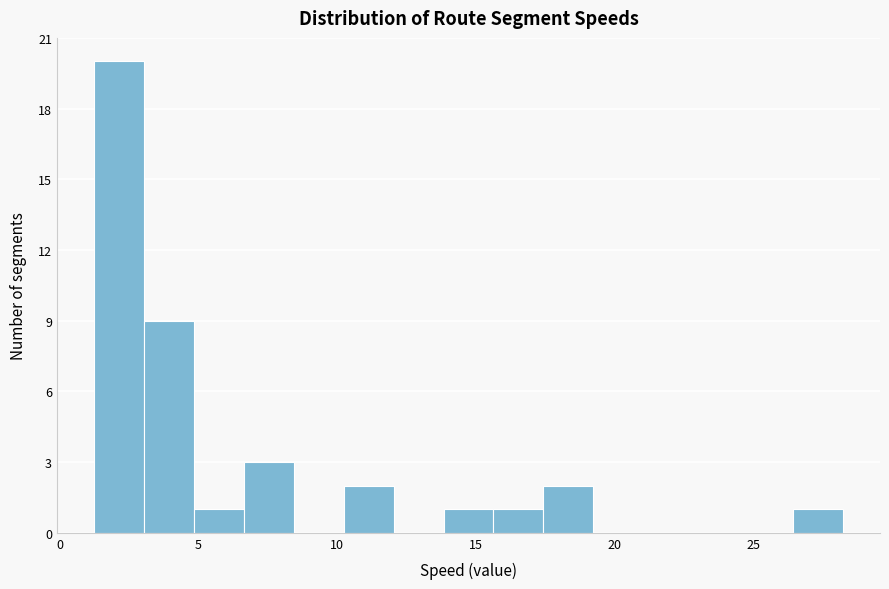

Around what value on the x-axis is the tallest bar? Give the approximate position of its centre, as read against the axis.

2.0